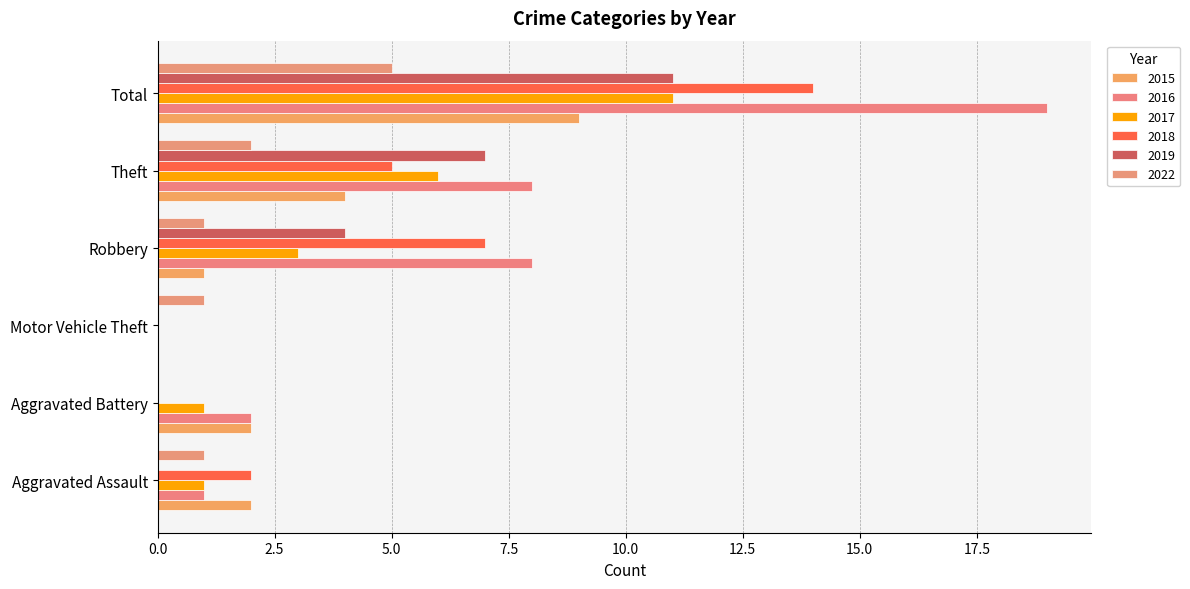

At how many categories does at least one series exceed 16?

1